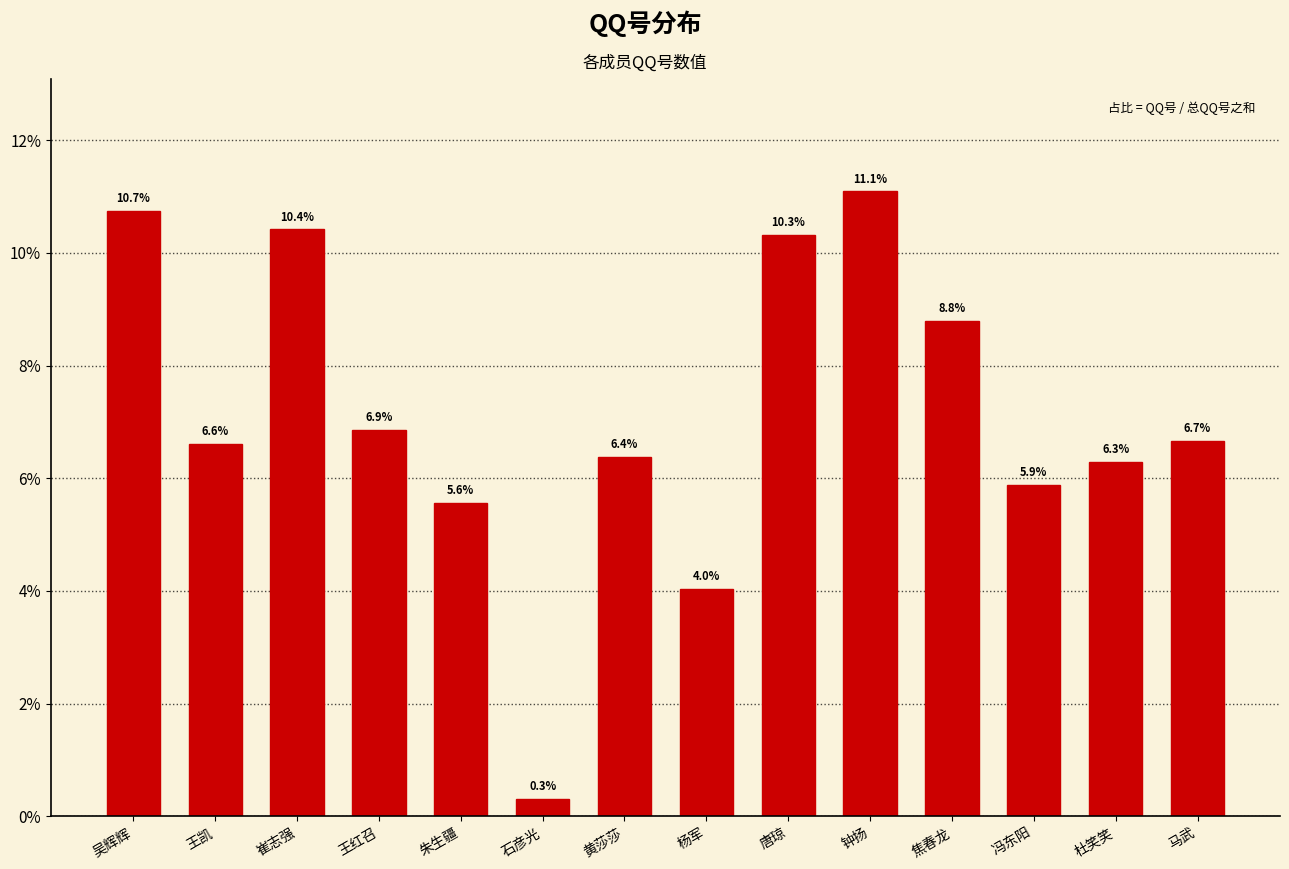

Read the value at 冯东阳.

5.9